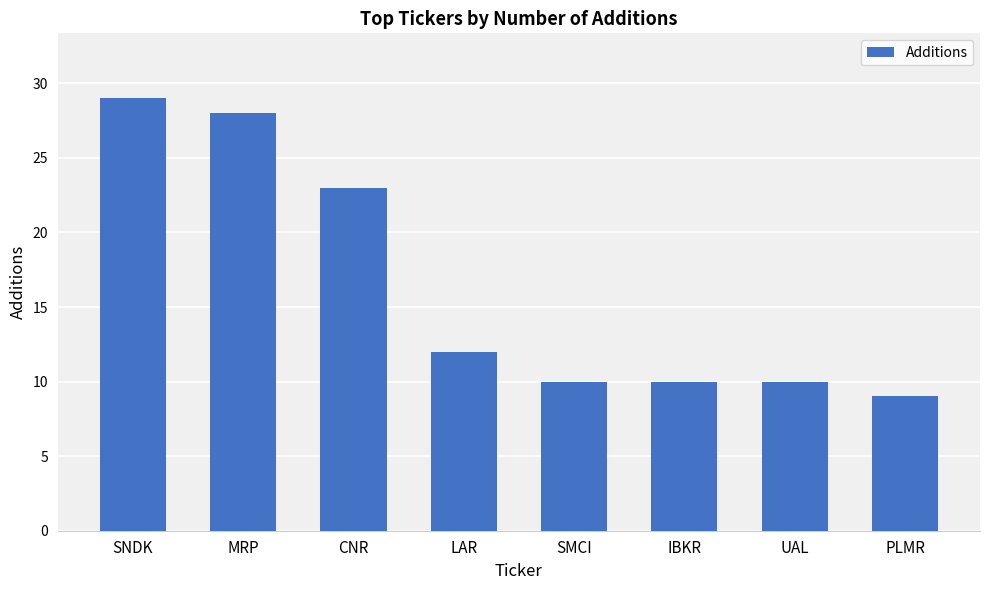

True or false: the data shows 23 at CNR.

True